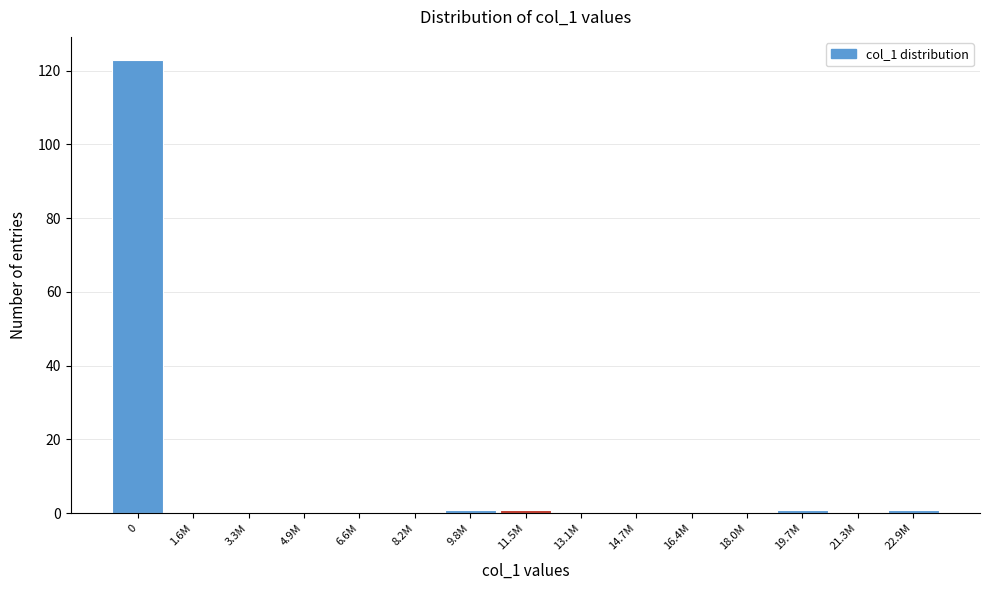

Reading left to right, list all the values displayed in this chart.

0=123	1.6M=0	3.3M=0	4.9M=0	6.6M=0	8.2M=0	9.8M=1	11.5M=1	13.1M=0	14.7M=0	16.4M=0	18.0M=0	19.7M=1	21.3M=0	22.9M=1